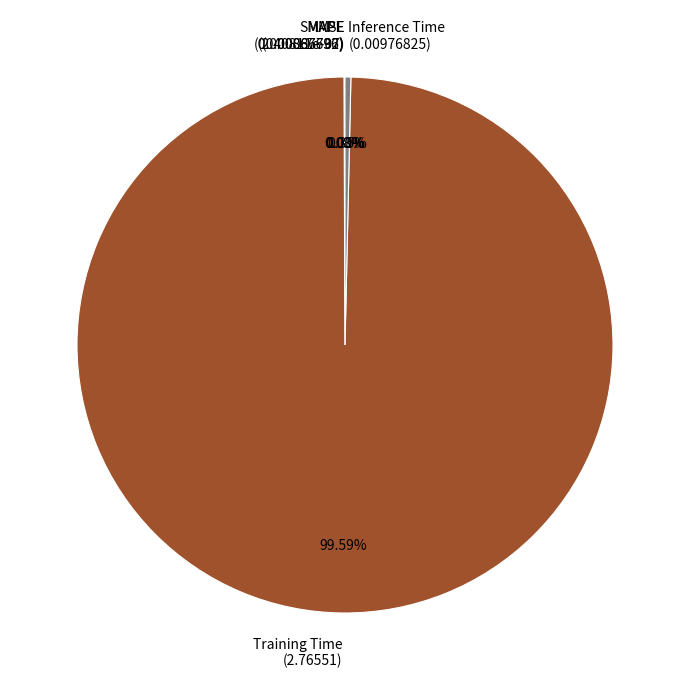

Is there a majority slice in this chart?

Yes